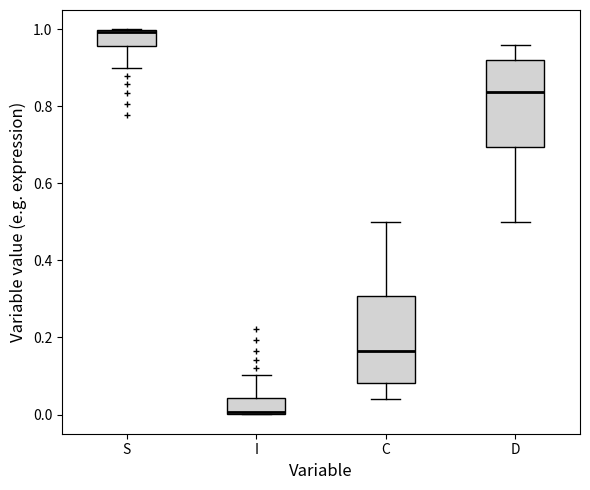

Reading left to right, transcribe this box plot: for each box, give where its median line is, the range the box spans, and where its two whiskers end, as read against the y-axis. The values are not printed on the chart, so give them approximately, as read against the axis.

S: median 1.00, box 0.96 to 1.00, whiskers 0.90 to 1.00
I: median 0.00, box 0.00 to 0.04, whiskers 0.00 to 0.10
C: median 0.16, box 0.08 to 0.30, whiskers 0.04 to 0.50
D: median 0.84, box 0.70 to 0.92, whiskers 0.50 to 0.96